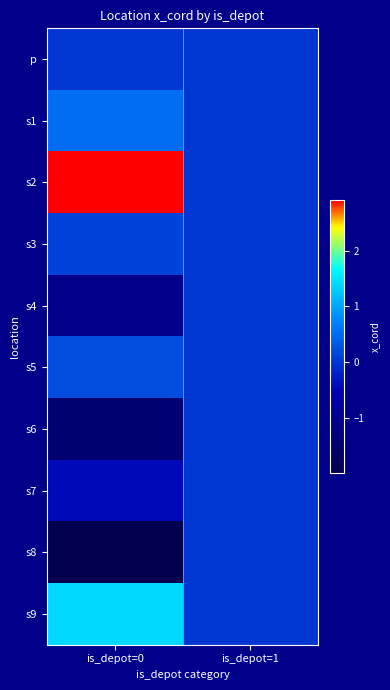

What is the spread (max minus min) of values at is_depot=0?

4.9